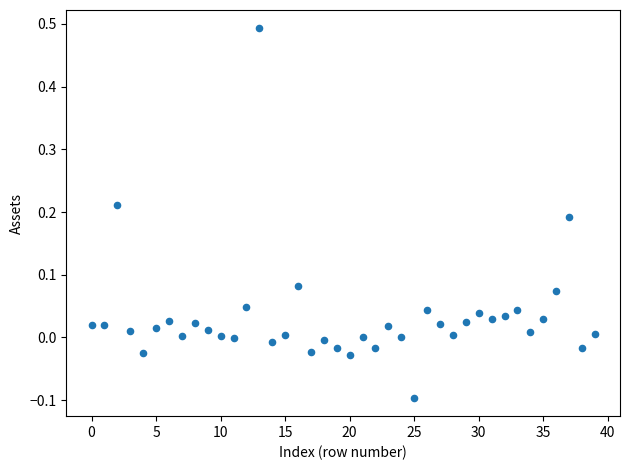

What is the range of Y values (max minus min)?

0.6